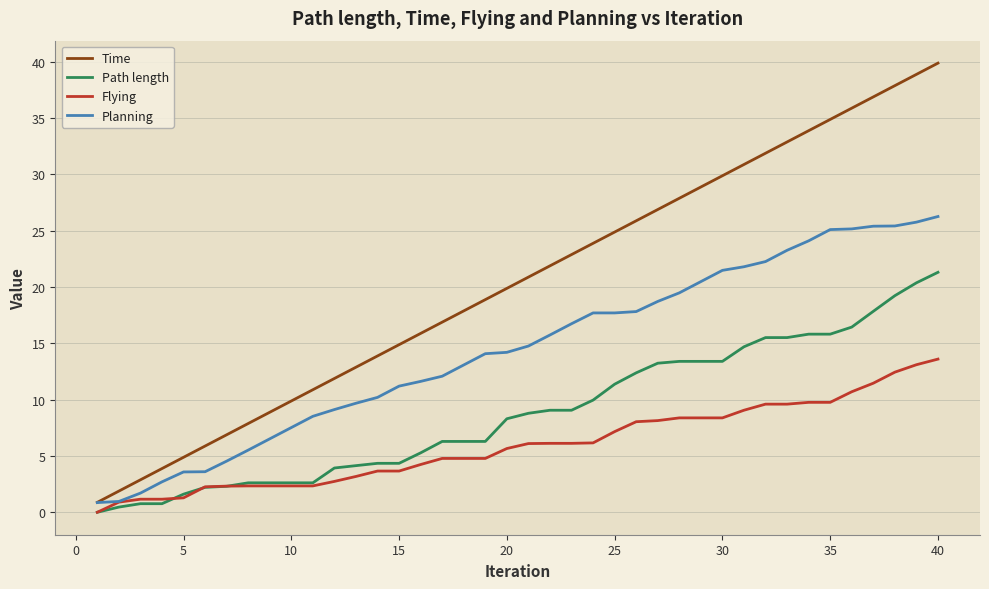

Is this an area chart (filled region under the line)?

No